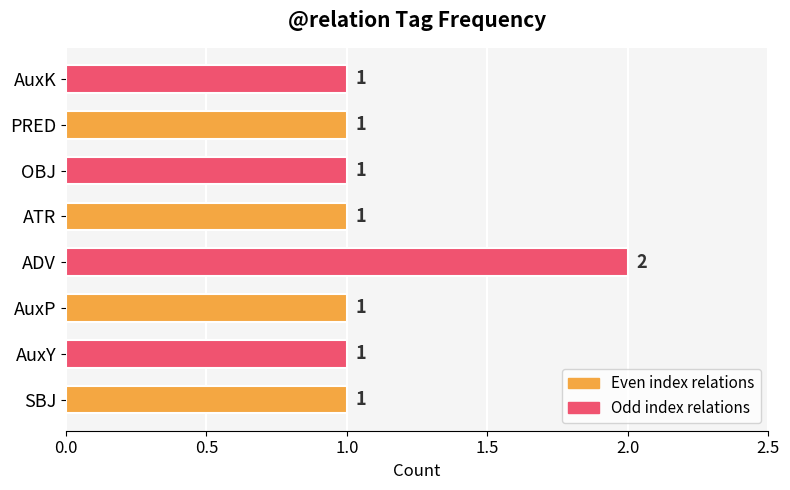

Which label corresponds to the largest value in the chart?

ADV